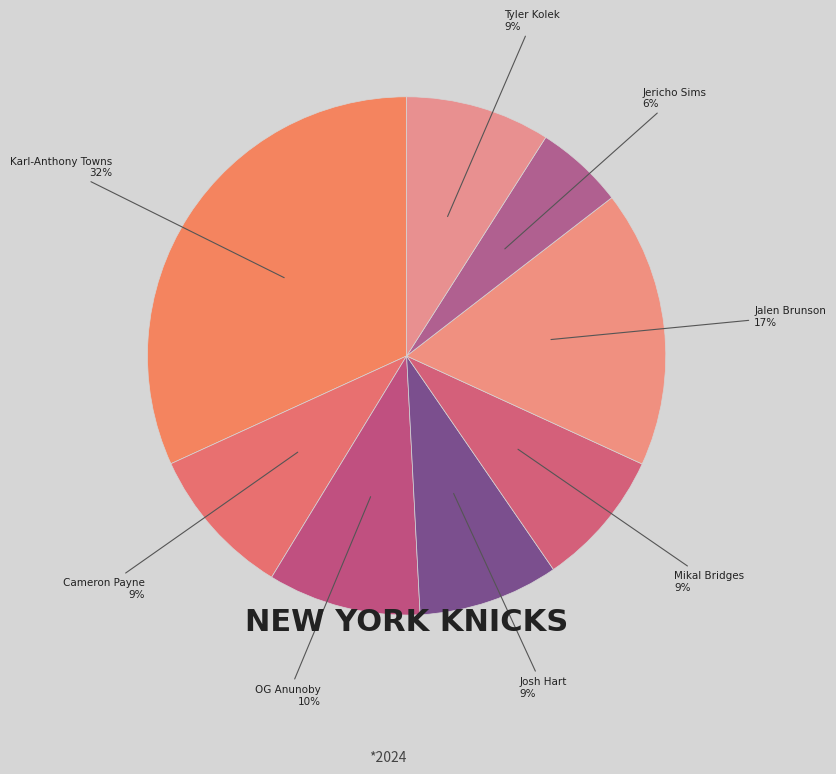

Is the sum of OG Anunoby and Jericho Sims greater than half?

No